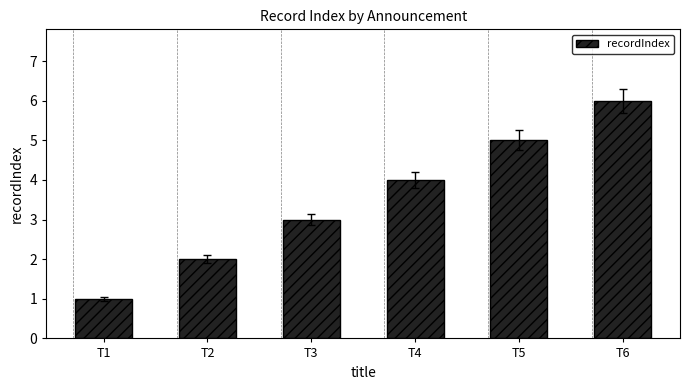

Reading right to left, list all the values displayed in this chart.

6	5	4	3	2	1